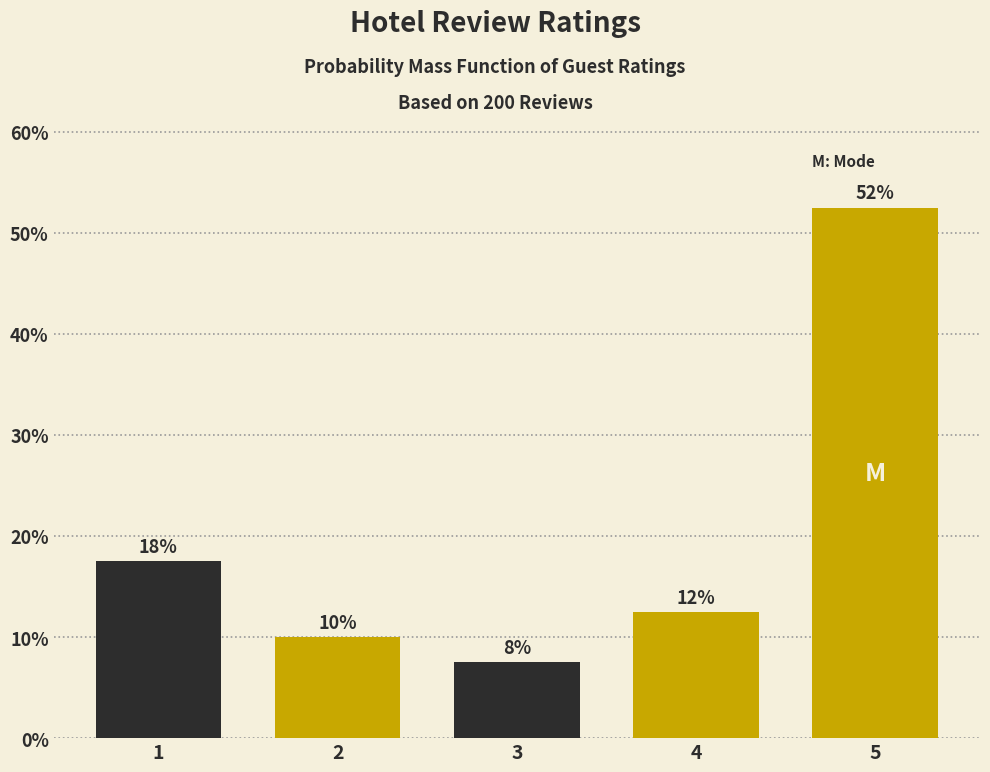

How many bars are there in total?

5